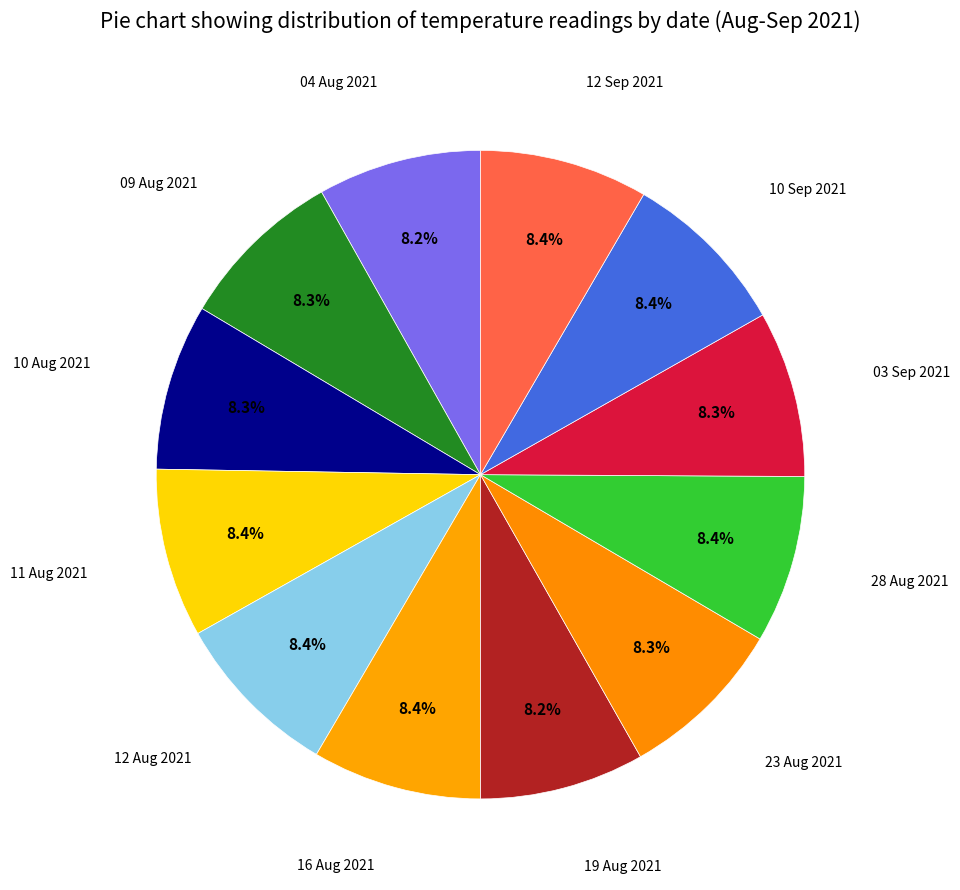

Is there any slice that represents more than half of the pie?

No